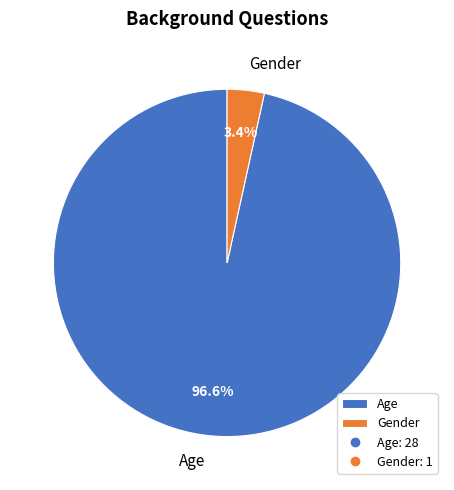

What percentage is the Age slice, to the nearest percent?

97%